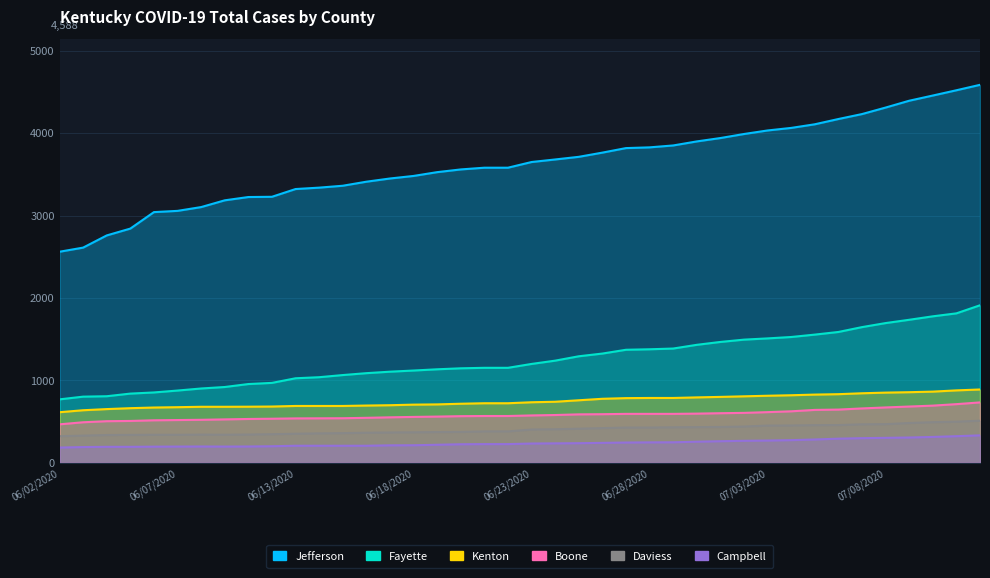

True or false: Total Cases Fayette has more than 0 points higher than both neighbors.

False